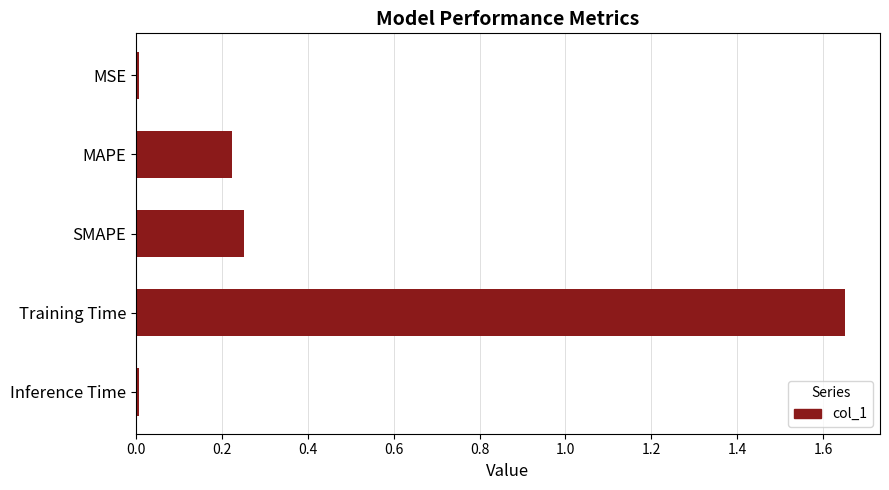

Which has a higher value, Training Time or Inference Time?

Training Time